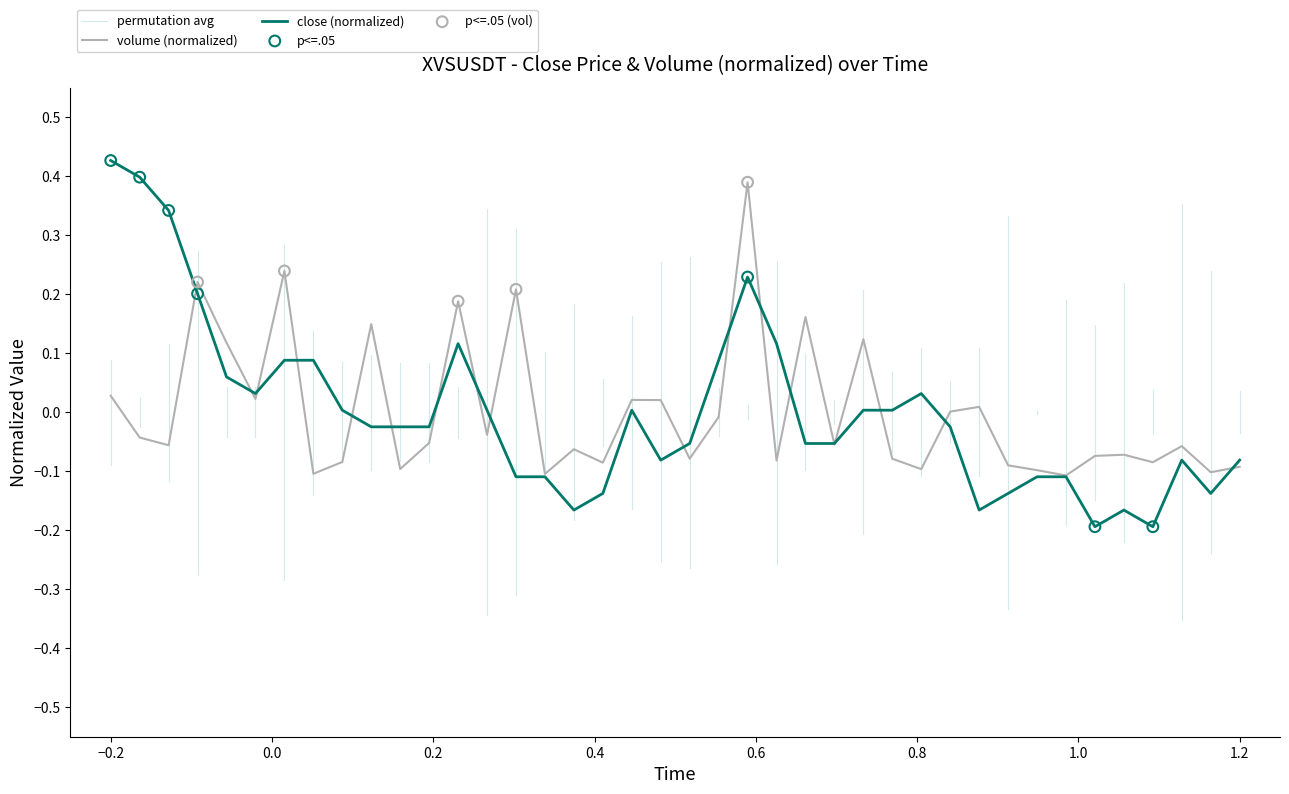

Which series has the widest spread of Y values?

close